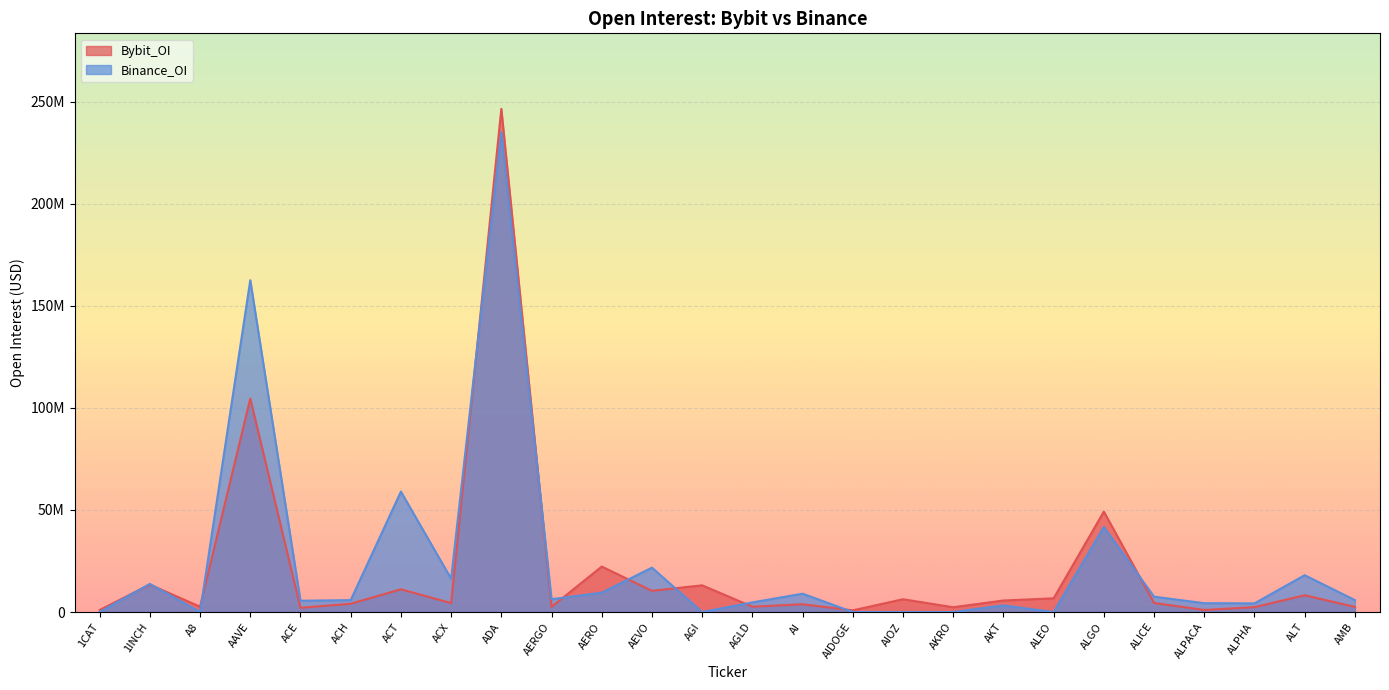

What is the value of the Binance_OI point at the 15th from the left?

8975242